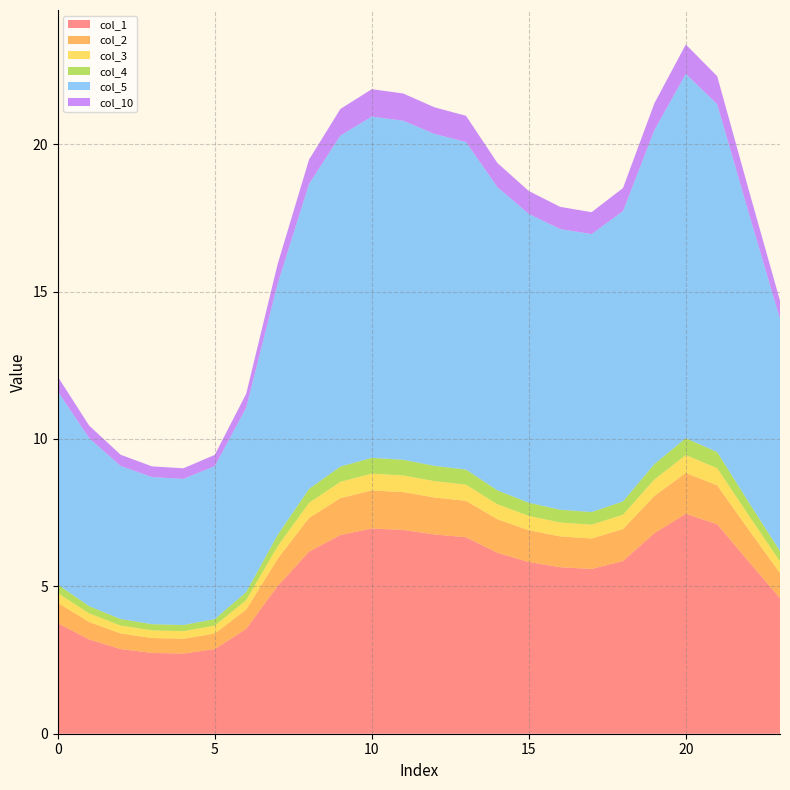

Reading left to right, transcribe all the data shown in this chart.

col_1: 0=3.7	1=3.2	2=2.9	3=2.7	4=2.7	5=2.9	6=3.6	7=5.0	8=6.2	9=6.7	10=7.0	11=6.9	12=6.8	13=6.7	14=6.1	15=5.8	16=5.6	17=5.6	18=5.9	19=6.8	20=7.5	21=7.1	22=5.8	23=4.6
col_2: 0=0.7	1=0.6	2=0.5	3=0.5	4=0.5	5=0.5	6=0.7	7=0.9	8=1.1	9=1.3	10=1.3	11=1.3	12=1.3	13=1.2	14=1.1	15=1.1	16=1.0	17=1.0	18=1.1	19=1.3	20=1.4	21=1.3	22=1.1	23=0.9
col_3: 0=0.3	1=0.3	2=0.3	3=0.3	4=0.3	5=0.3	6=0.3	7=0.4	8=0.5	9=0.6	10=0.6	11=0.6	12=0.6	13=0.5	14=0.5	15=0.5	16=0.5	17=0.5	18=0.5	19=0.6	20=0.6	21=0.6	22=0.5	23=0.4
col_4: 0=0.3	1=0.2	2=0.2	3=0.2	4=0.2	5=0.2	6=0.3	7=0.4	8=0.5	9=0.5	10=0.5	11=0.5	12=0.5	13=0.5	14=0.5	15=0.4	16=0.4	17=0.4	18=0.5	19=0.5	20=0.6	21=0.5	22=0.4	23=0.4
col_5: 0=6.6	1=5.7	2=5.2	3=5.0	4=5.0	5=5.2	6=6.3	7=8.5	8=10.3	9=11.2	10=11.6	11=11.5	12=11.3	13=11.1	14=10.3	15=9.8	16=9.5	17=9.4	18=9.9	19=11.3	20=12.4	21=11.8	22=9.8	23=7.9
col_10: 0=0.5	1=0.4	2=0.4	3=0.4	4=0.4	5=0.4	6=0.5	7=0.7	8=0.8	9=0.9	10=0.9	11=0.9	12=0.9	13=0.9	14=0.8	15=0.8	16=0.8	17=0.7	18=0.8	19=0.9	20=1.0	21=0.9	22=0.8	23=0.6